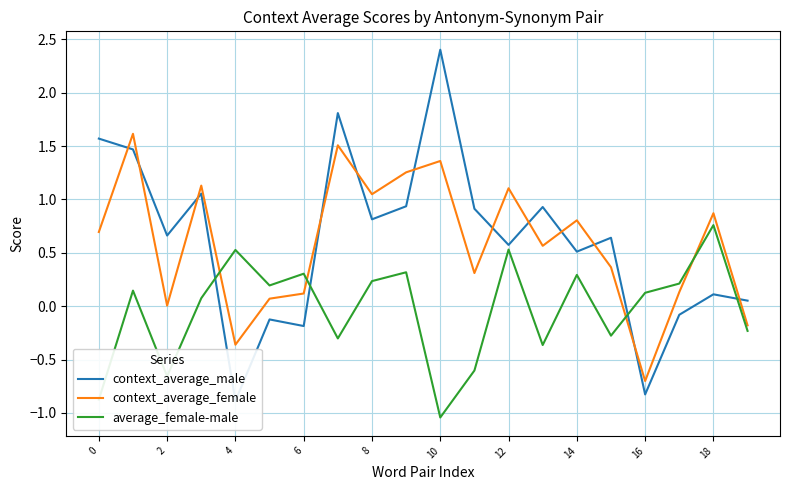

How many values in the context_average_male series exceed 0?

15